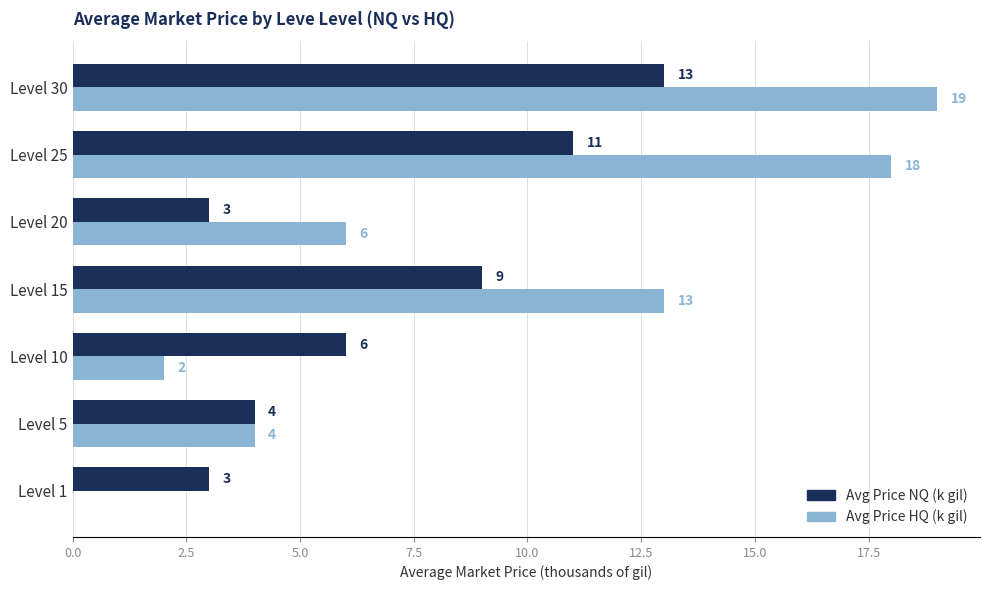

Which series has the largest total across all categories?

Avg Price HQ (k gil)